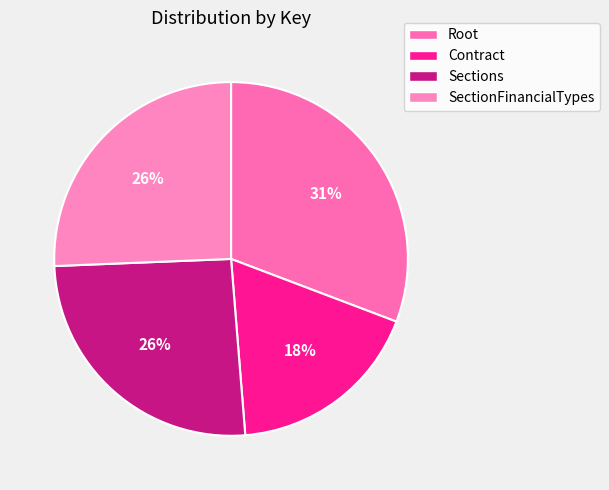

Count the number of slices in the pie.

4